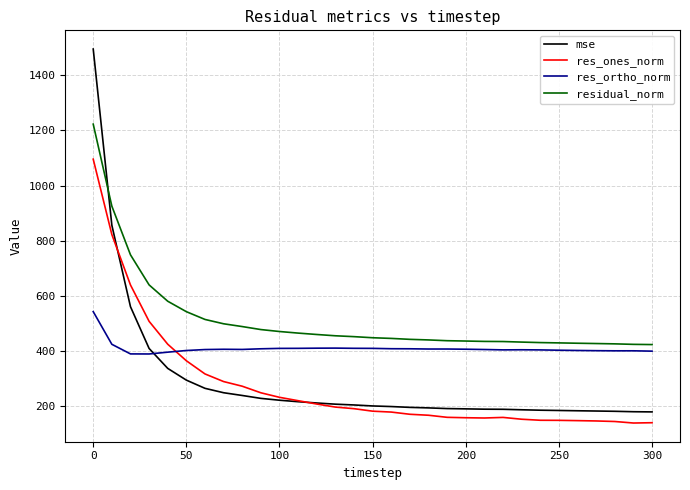

True or false: res_ortho_norm and res_ones_norm intersect in this chart.

True